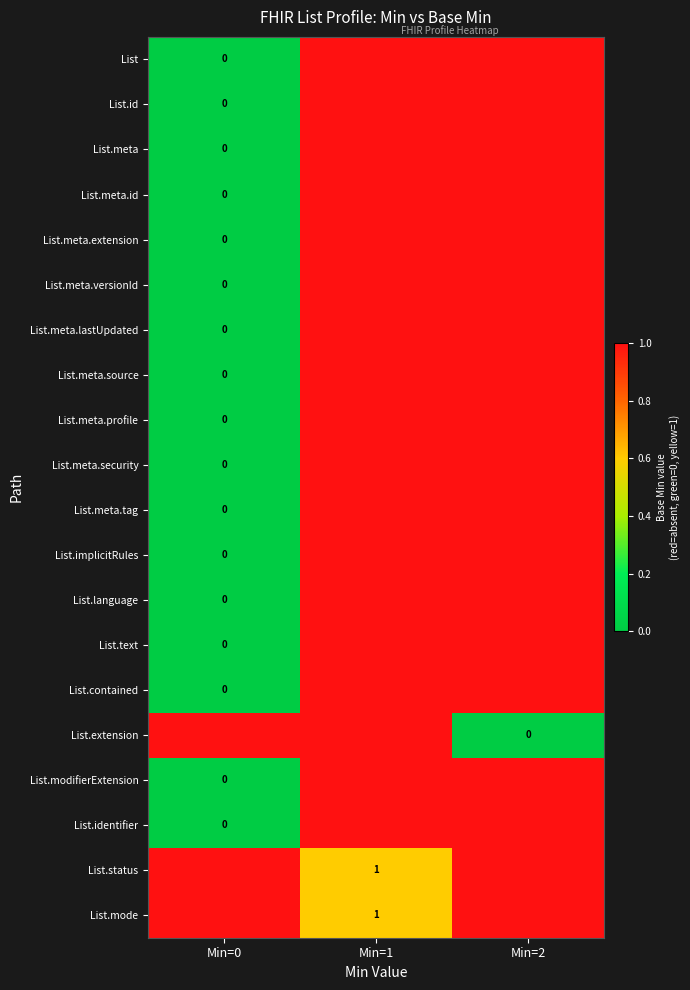

Is it true that List.mode equals 1 at Min=1?

True